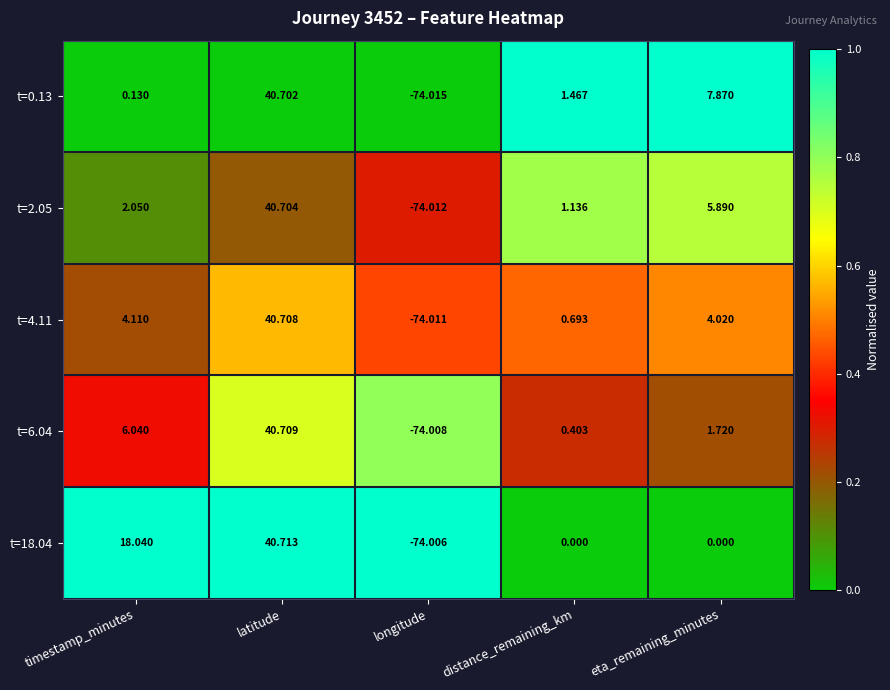

At which label does t=18.04 reach its minimum?

longitude